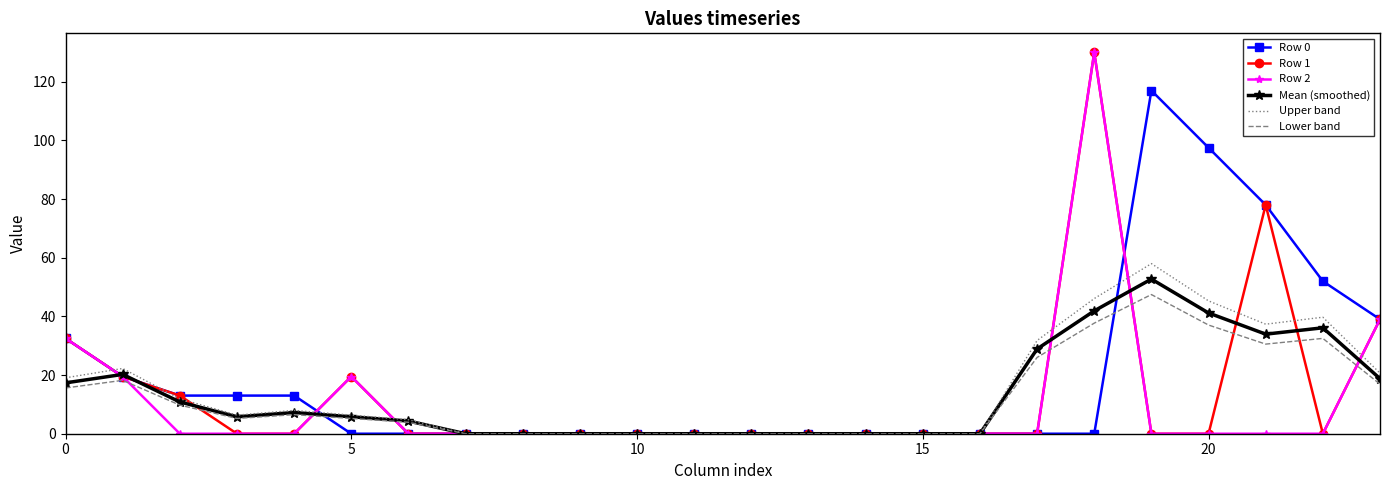

What is the maximum value for Row 1?

130.0